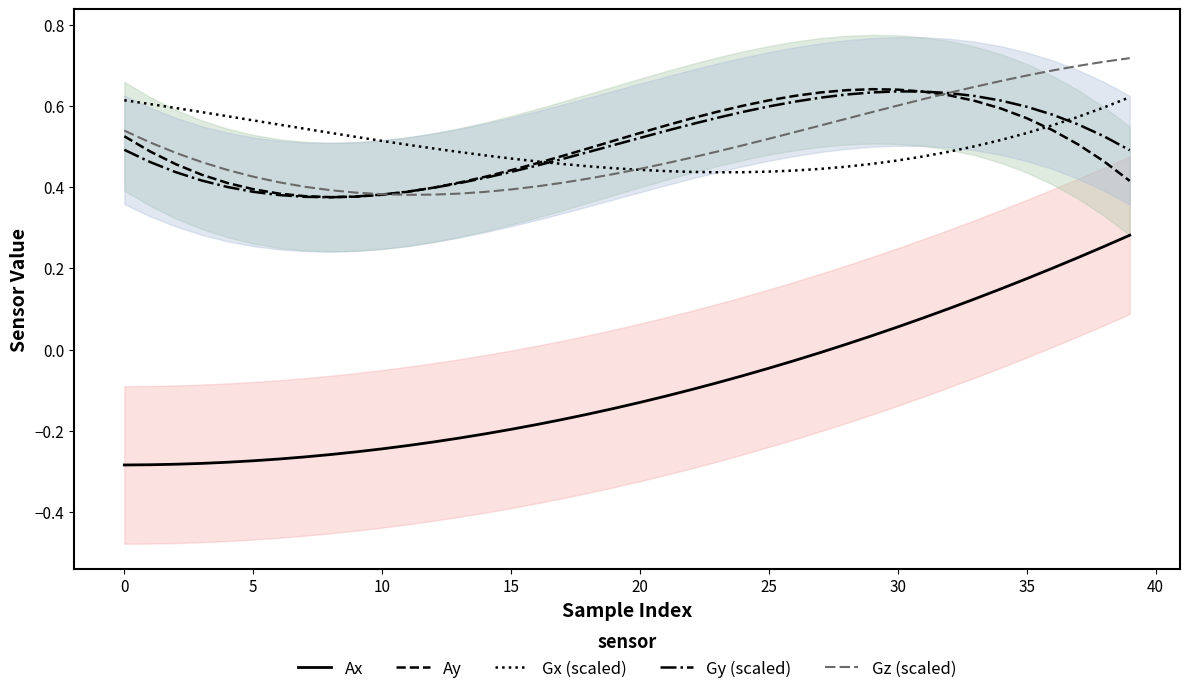

What is the label of the 4th point from the right?

36